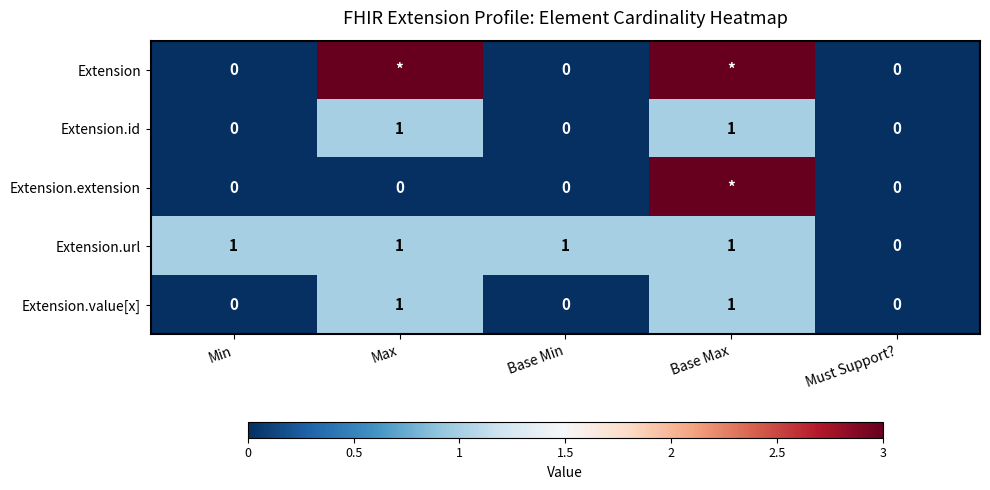

The value of Extension.id at Must Support? is 0. True or false?

True